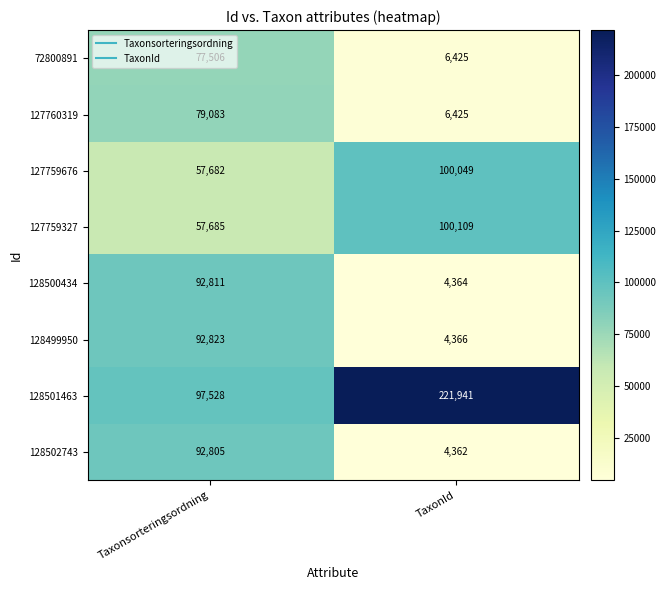

How many data points does each series have?

2